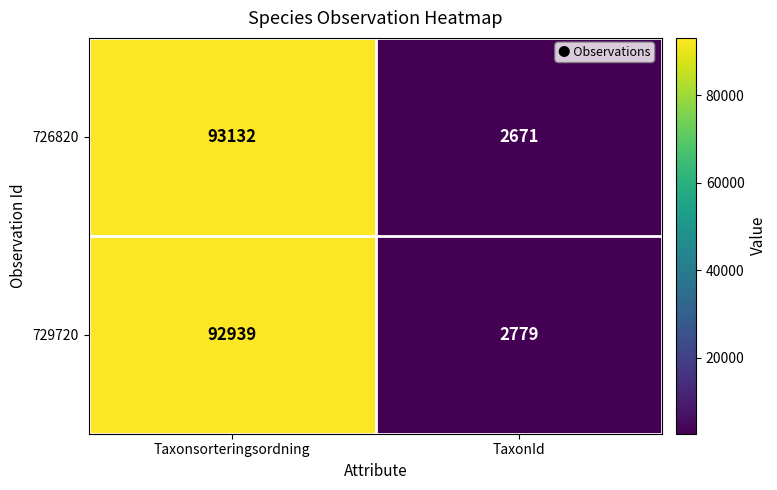

Reading right to left, transcribe all the data shown in this chart.

726820: TaxonId=2671	Taxonsorteringsordning=93132
729720: TaxonId=2779	Taxonsorteringsordning=92939